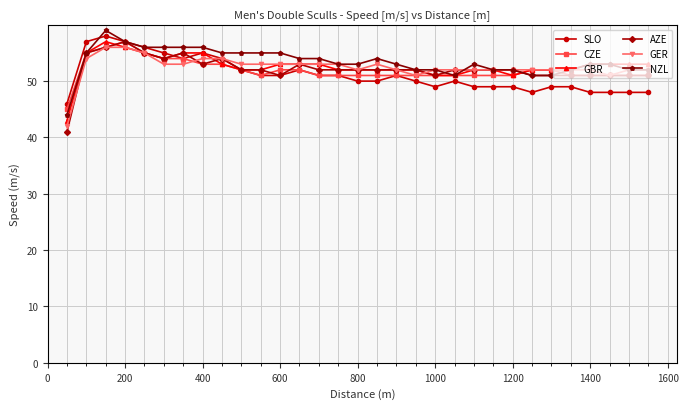

True or false: SLO has more than 1 interior local peaks.

True